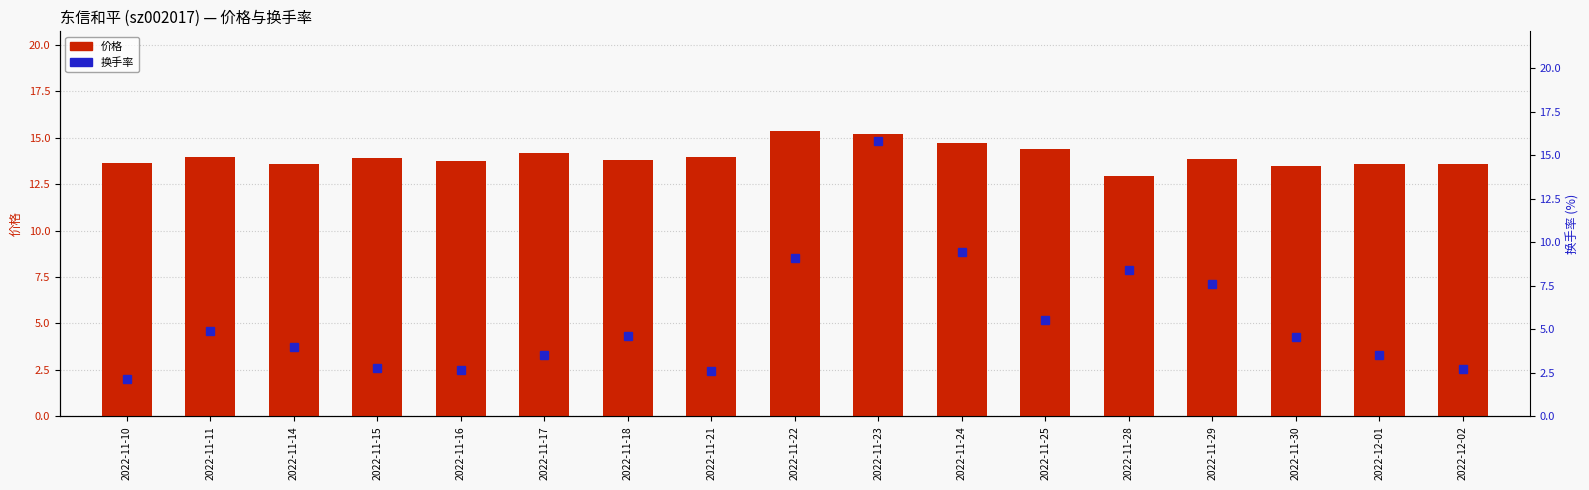

What is the maximum value shown in the chart?

15.8